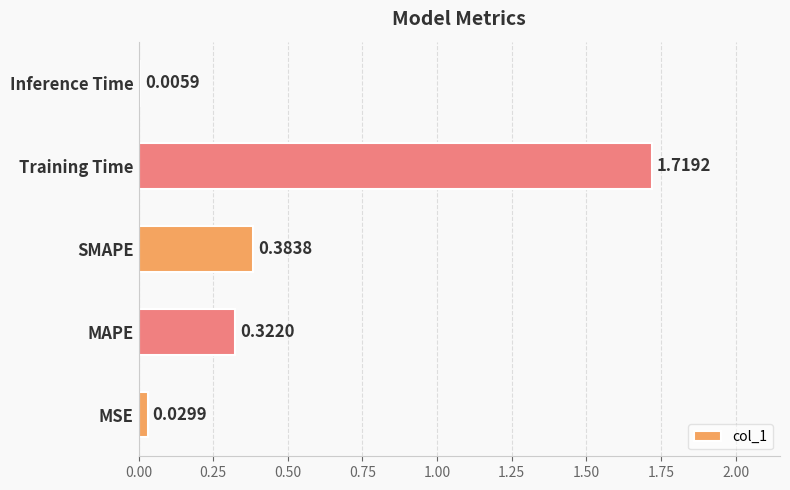

At which category does the chart reach its peak across all series?

Training Time